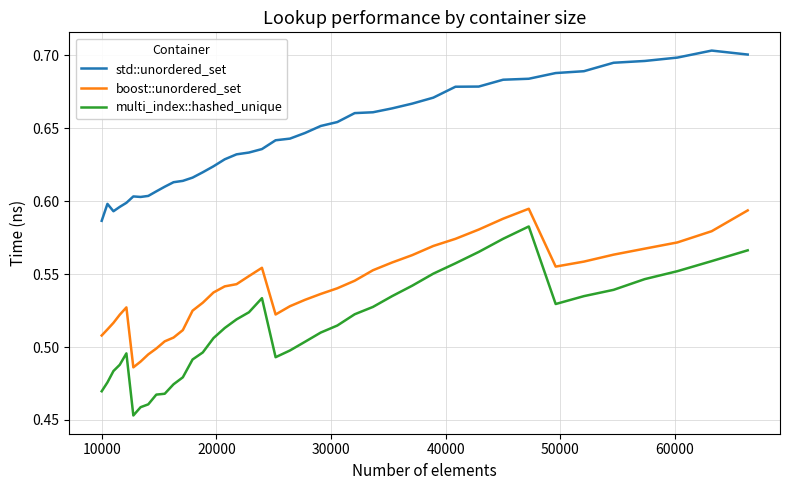

List the series in order of their peak value, lowest first.

multi_index::hashed_unique, boost::unordered_set, std::unordered_set